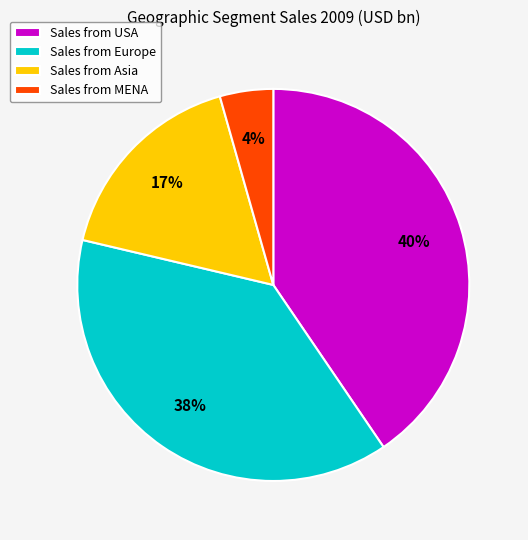

Does any single category account for the majority?

No